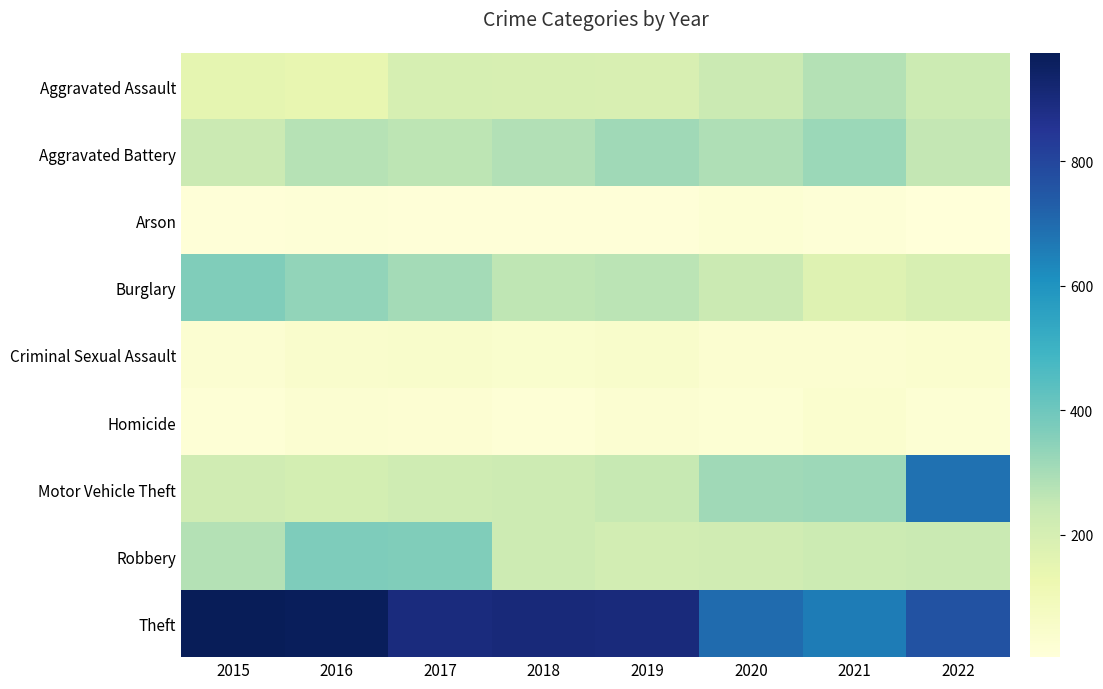

At which category is the sum across all series the highest?

2022